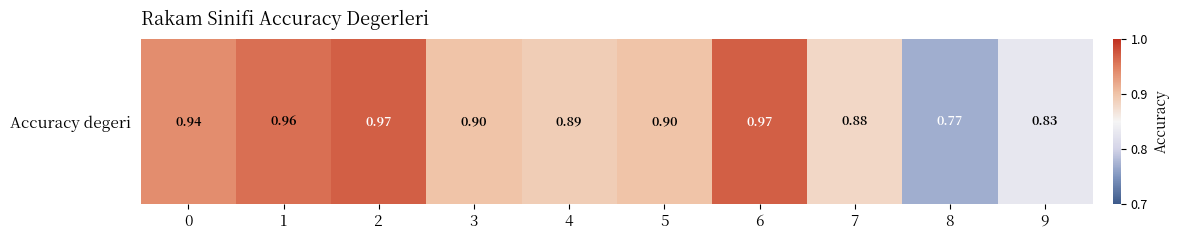

Which category has the highest value across all series?

2